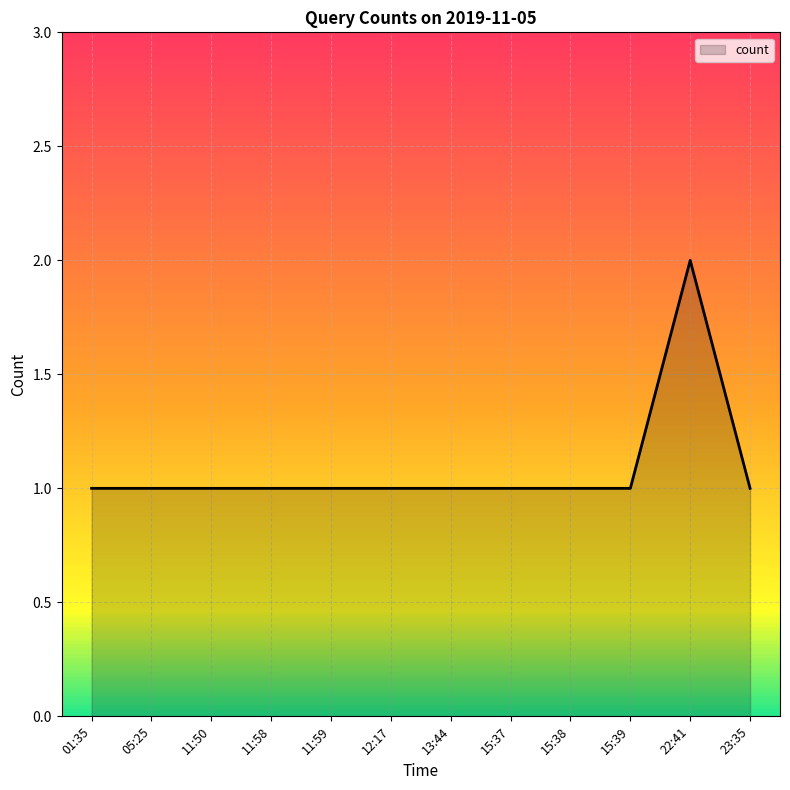

Does the chart display data point markers on the line(s)?

No